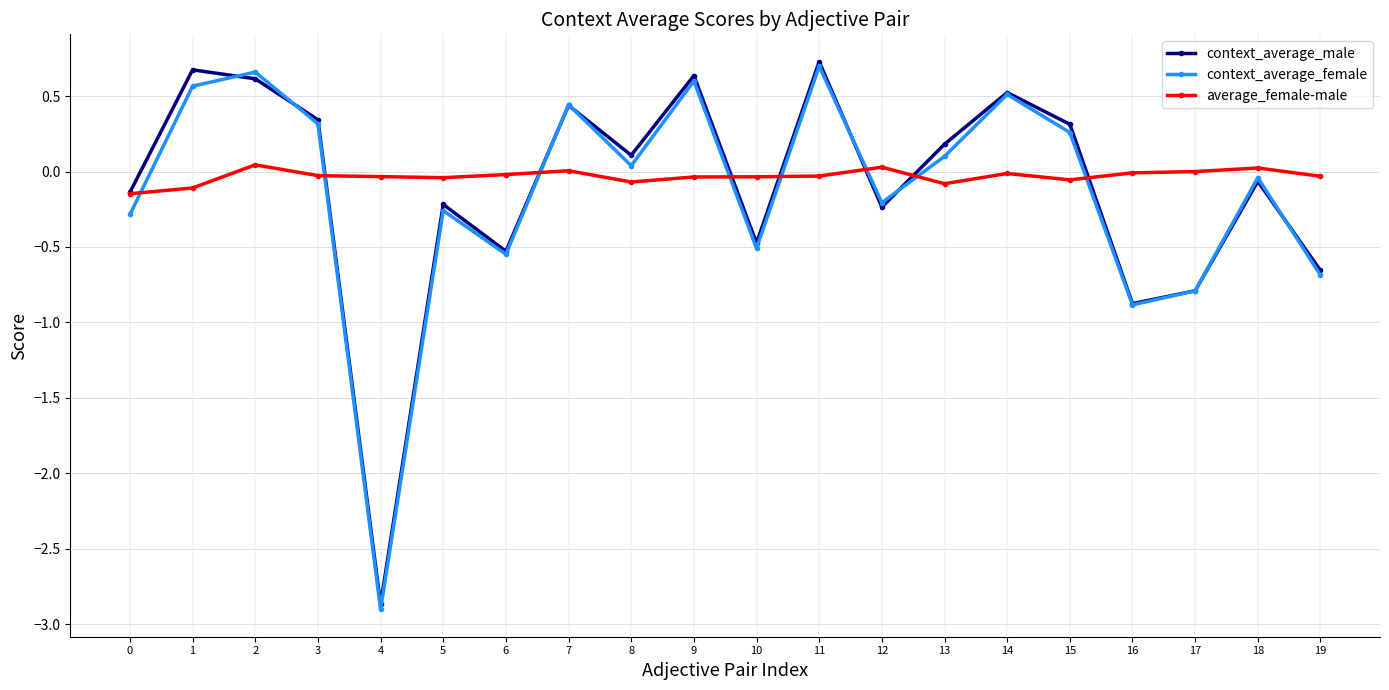

Is the value of context_average_female at 14 greater than the value of average_female-male at 5?

Yes